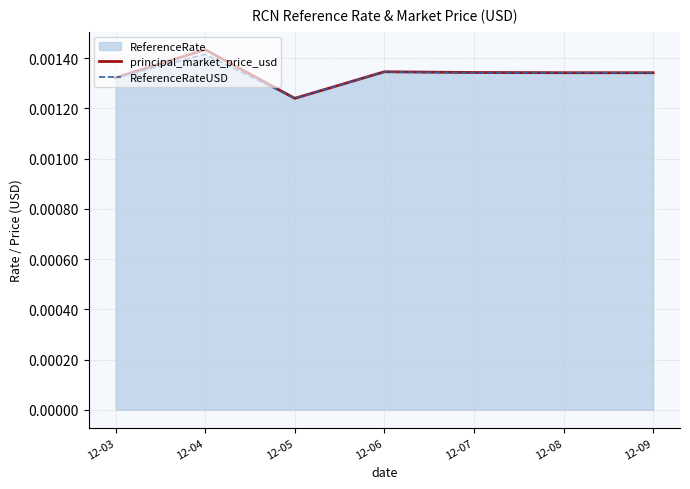

Between 12-03 and 12-04, which is larger?

12-04